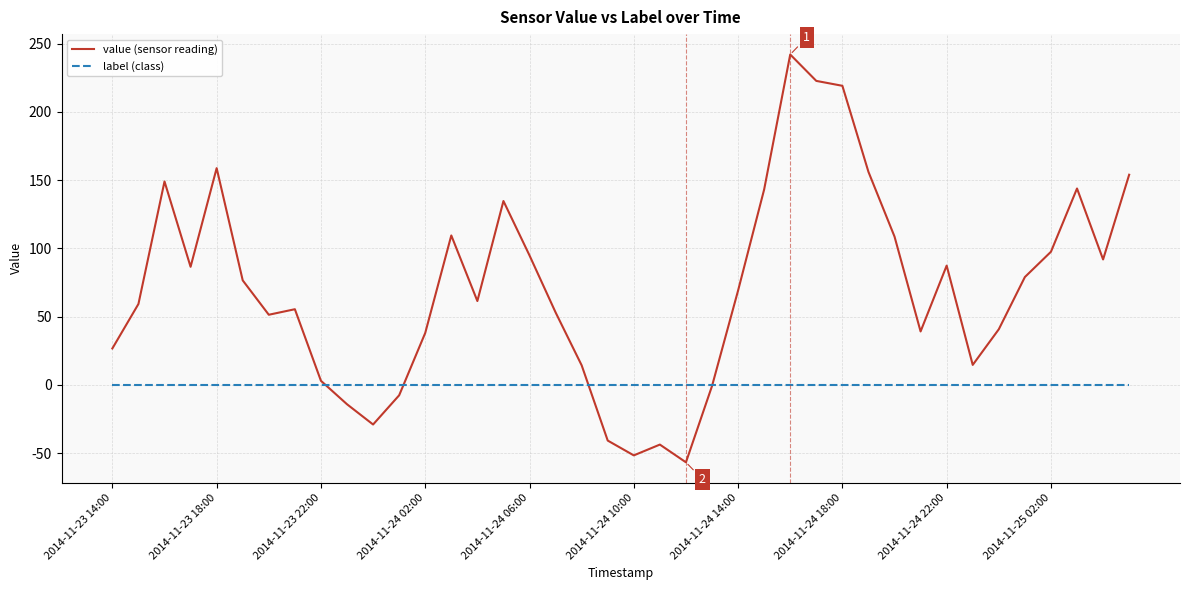

What are all the series names shown in the legend?

value (sensor reading), label (class)